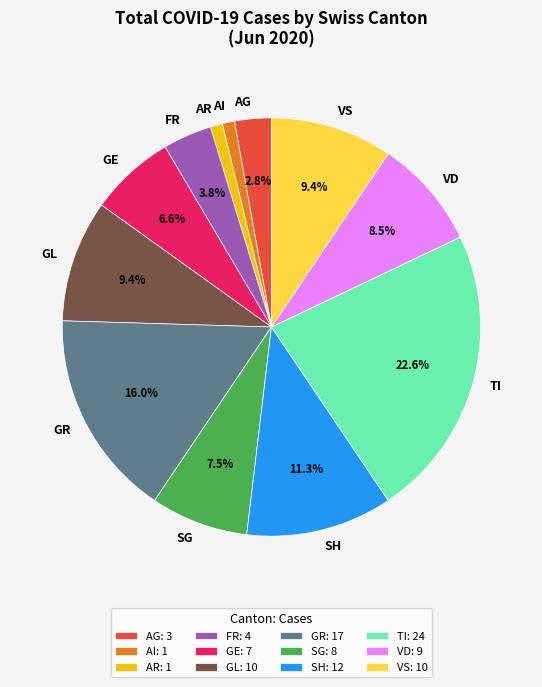

Approximately how many times larger is the value at AG compared to VD?

0.3